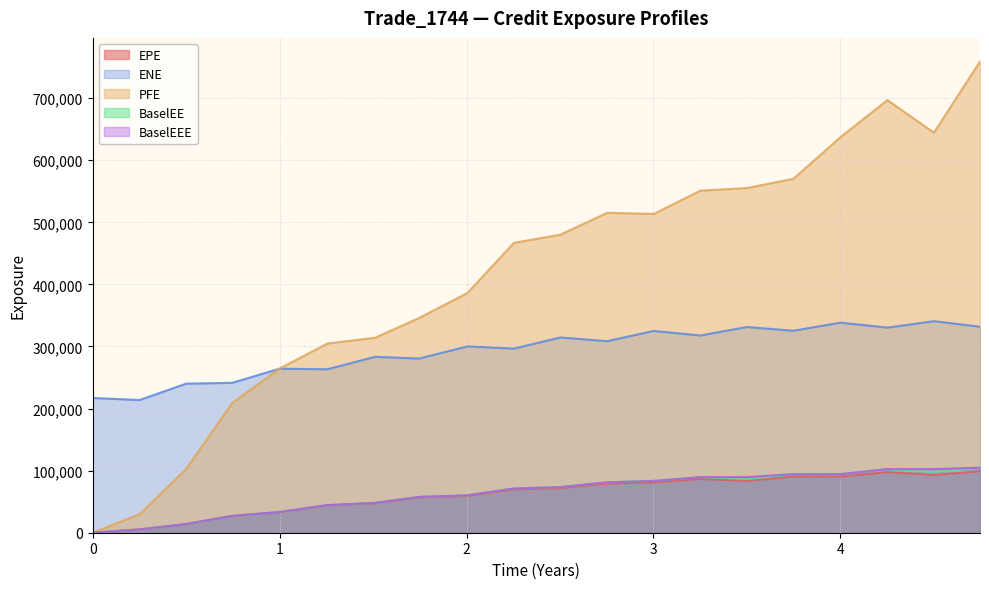

Where do ENE and PFE first cross each other?

2017-03-23 and 2017-06-23